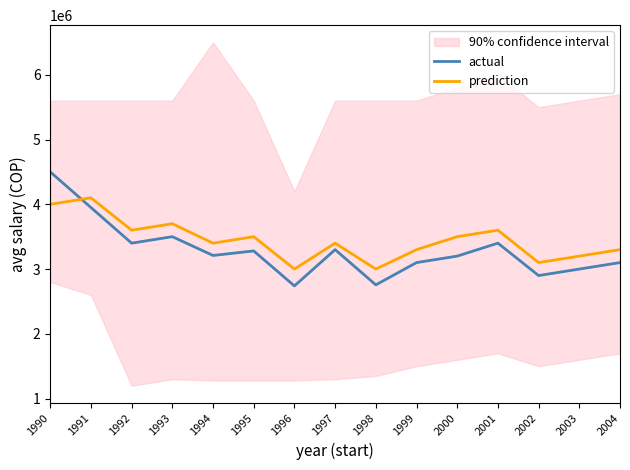

True or false: actual has more than 0 interior local peaks.

True